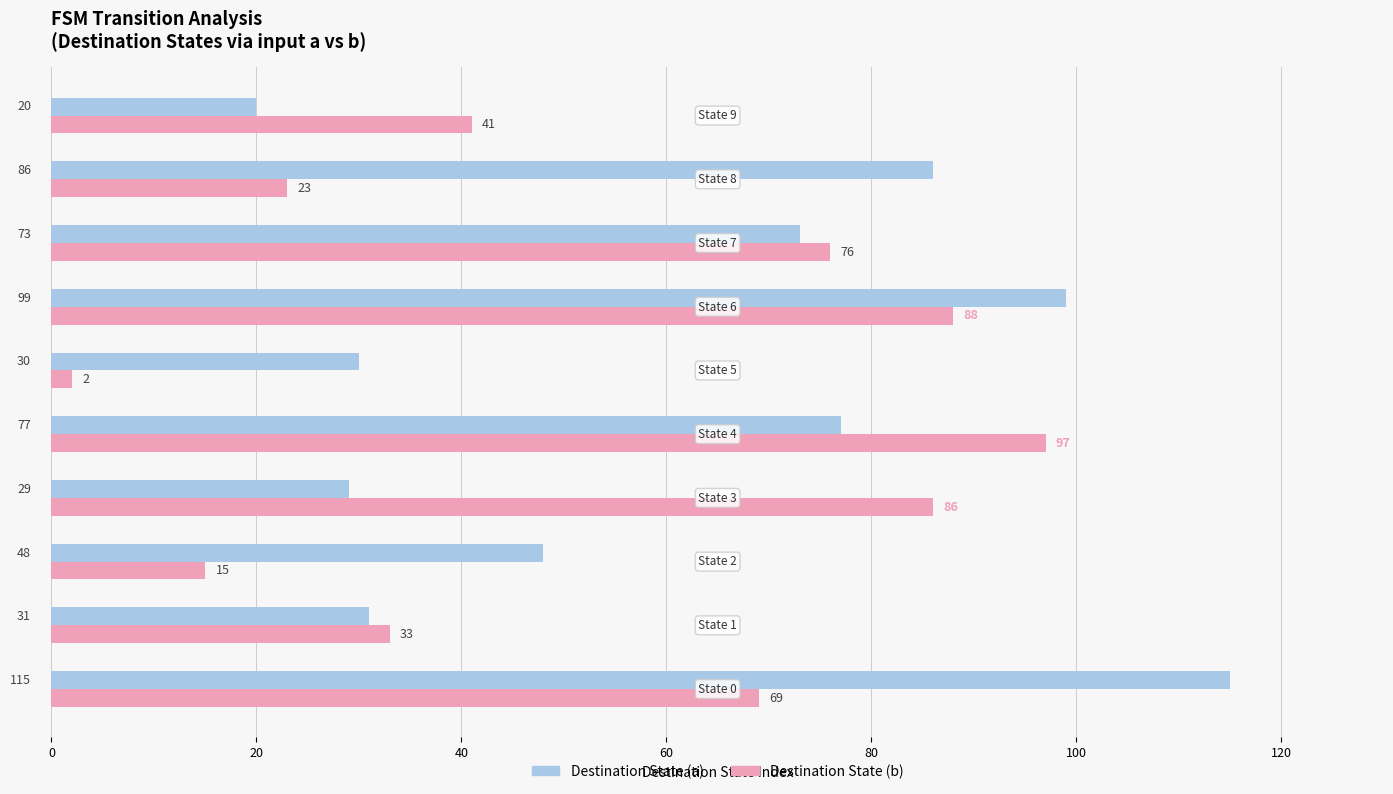

What is the maximum value for Destination State (a)?

115